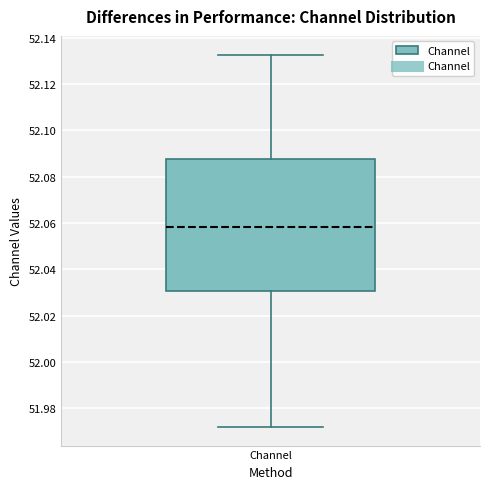

Where does the upper whisker of the box for Channel end on the y-axis? The values are not printed on the chart, so give them approximately, as read against the axis.

52.132